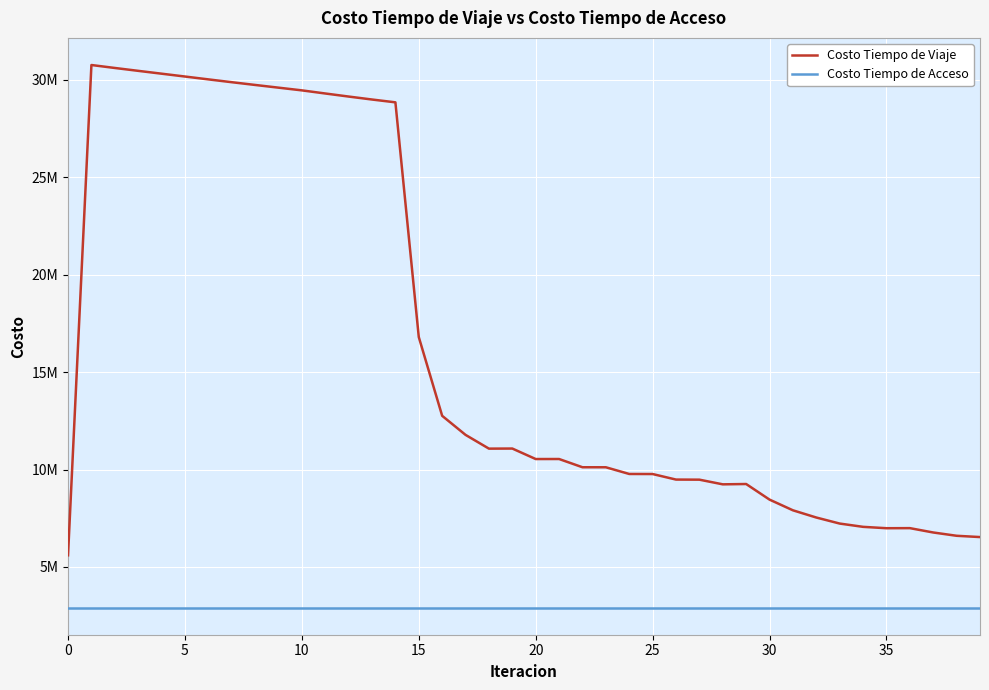

What is the label of the 6th point from the right?

34